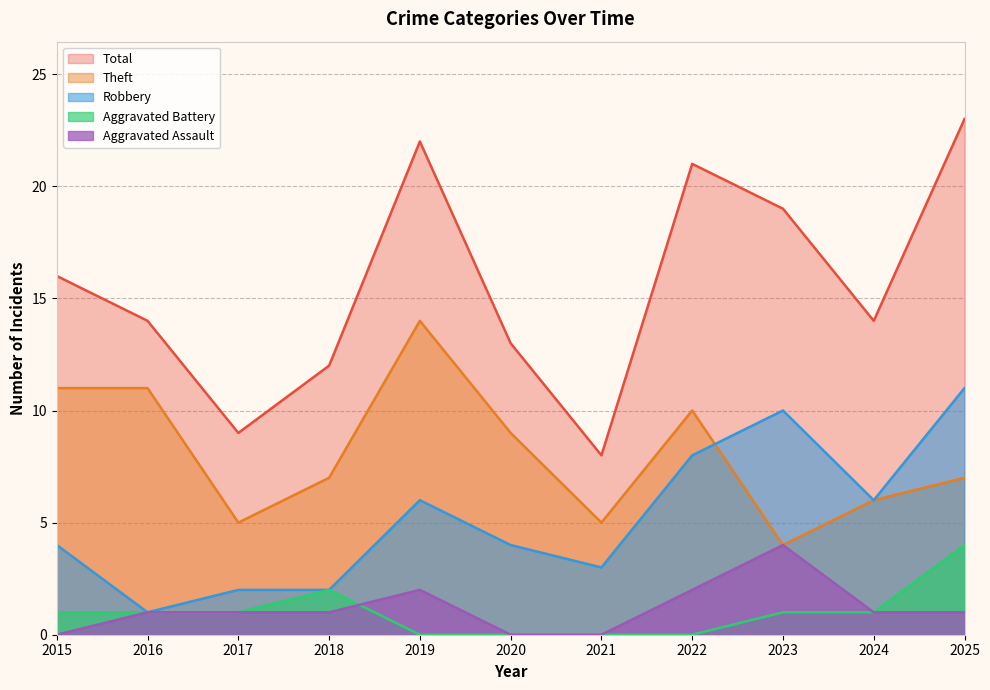

Reading left to right, extract all data points from this chart.

Aggravated Assault: 0	1	1	1	2	0	0	2	4	1	1
Aggravated Battery: 1	1	1	2	0	0	0	0	1	1	4
Robbery: 4	1	2	2	6	4	3	8	10	6	11
Theft: 11	11	5	7	14	9	5	10	4	6	7
Total: 16	14	9	12	22	13	8	21	19	14	23